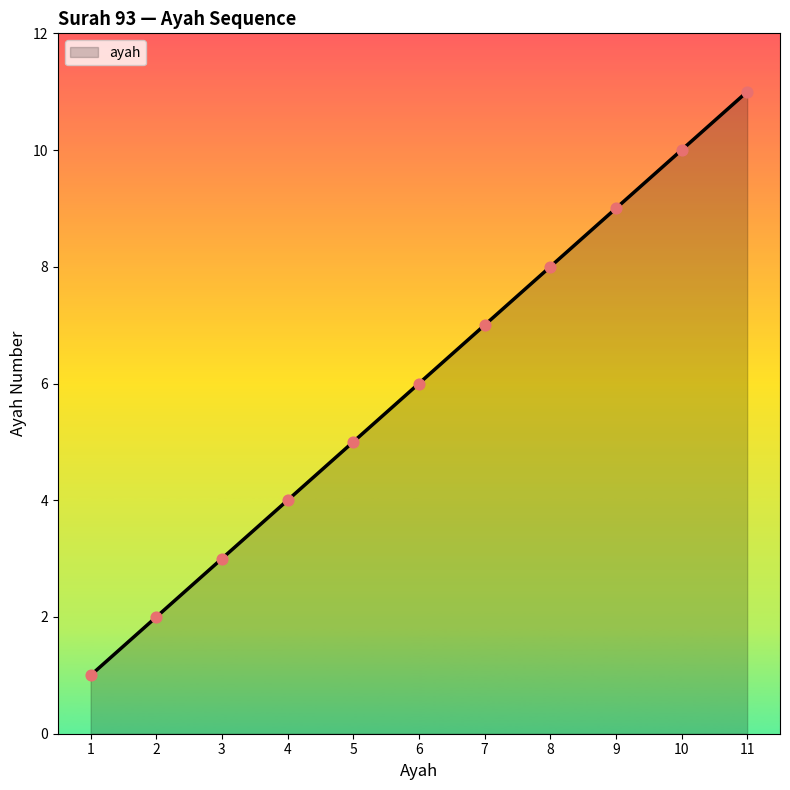

Approximately how many times larger is the value at 11 compared to 1?

11.0